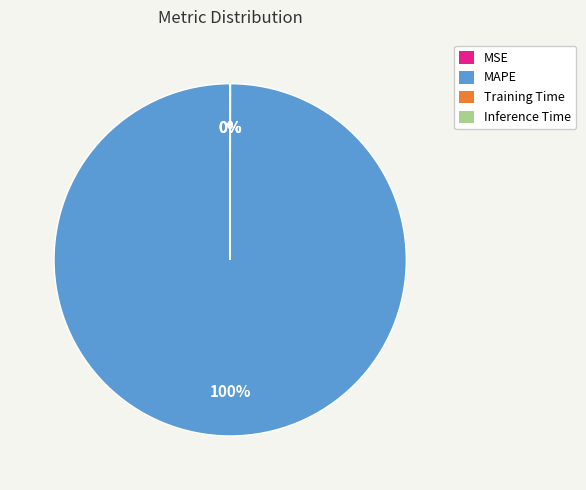

Which category has the biggest portion of the pie?

MAPE